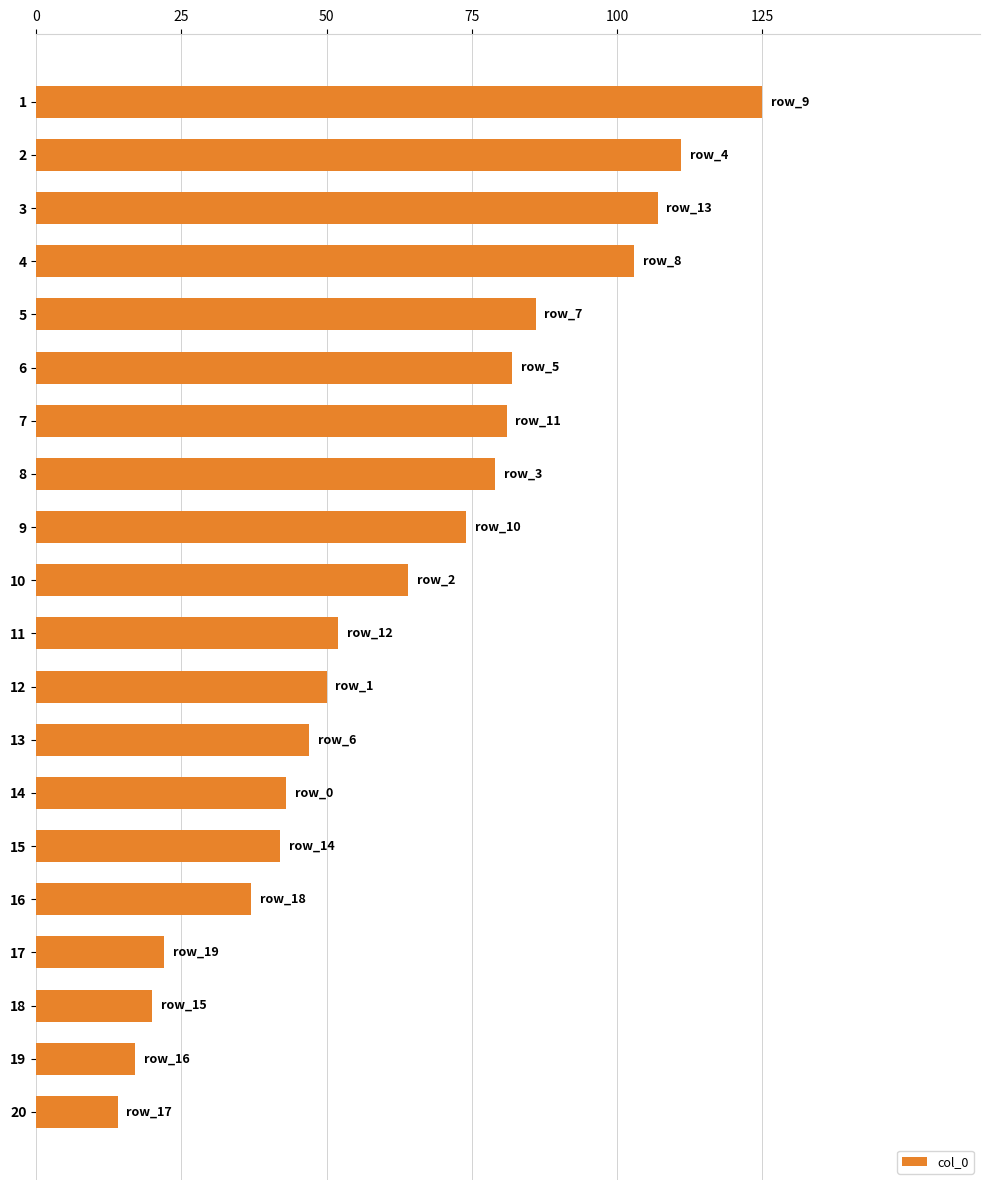

Reading top to bottom, extract all data points from this chart.

125	111	107	103	86	82	81	79	74	64	52	50	47	43	42	37	22	20	17	14